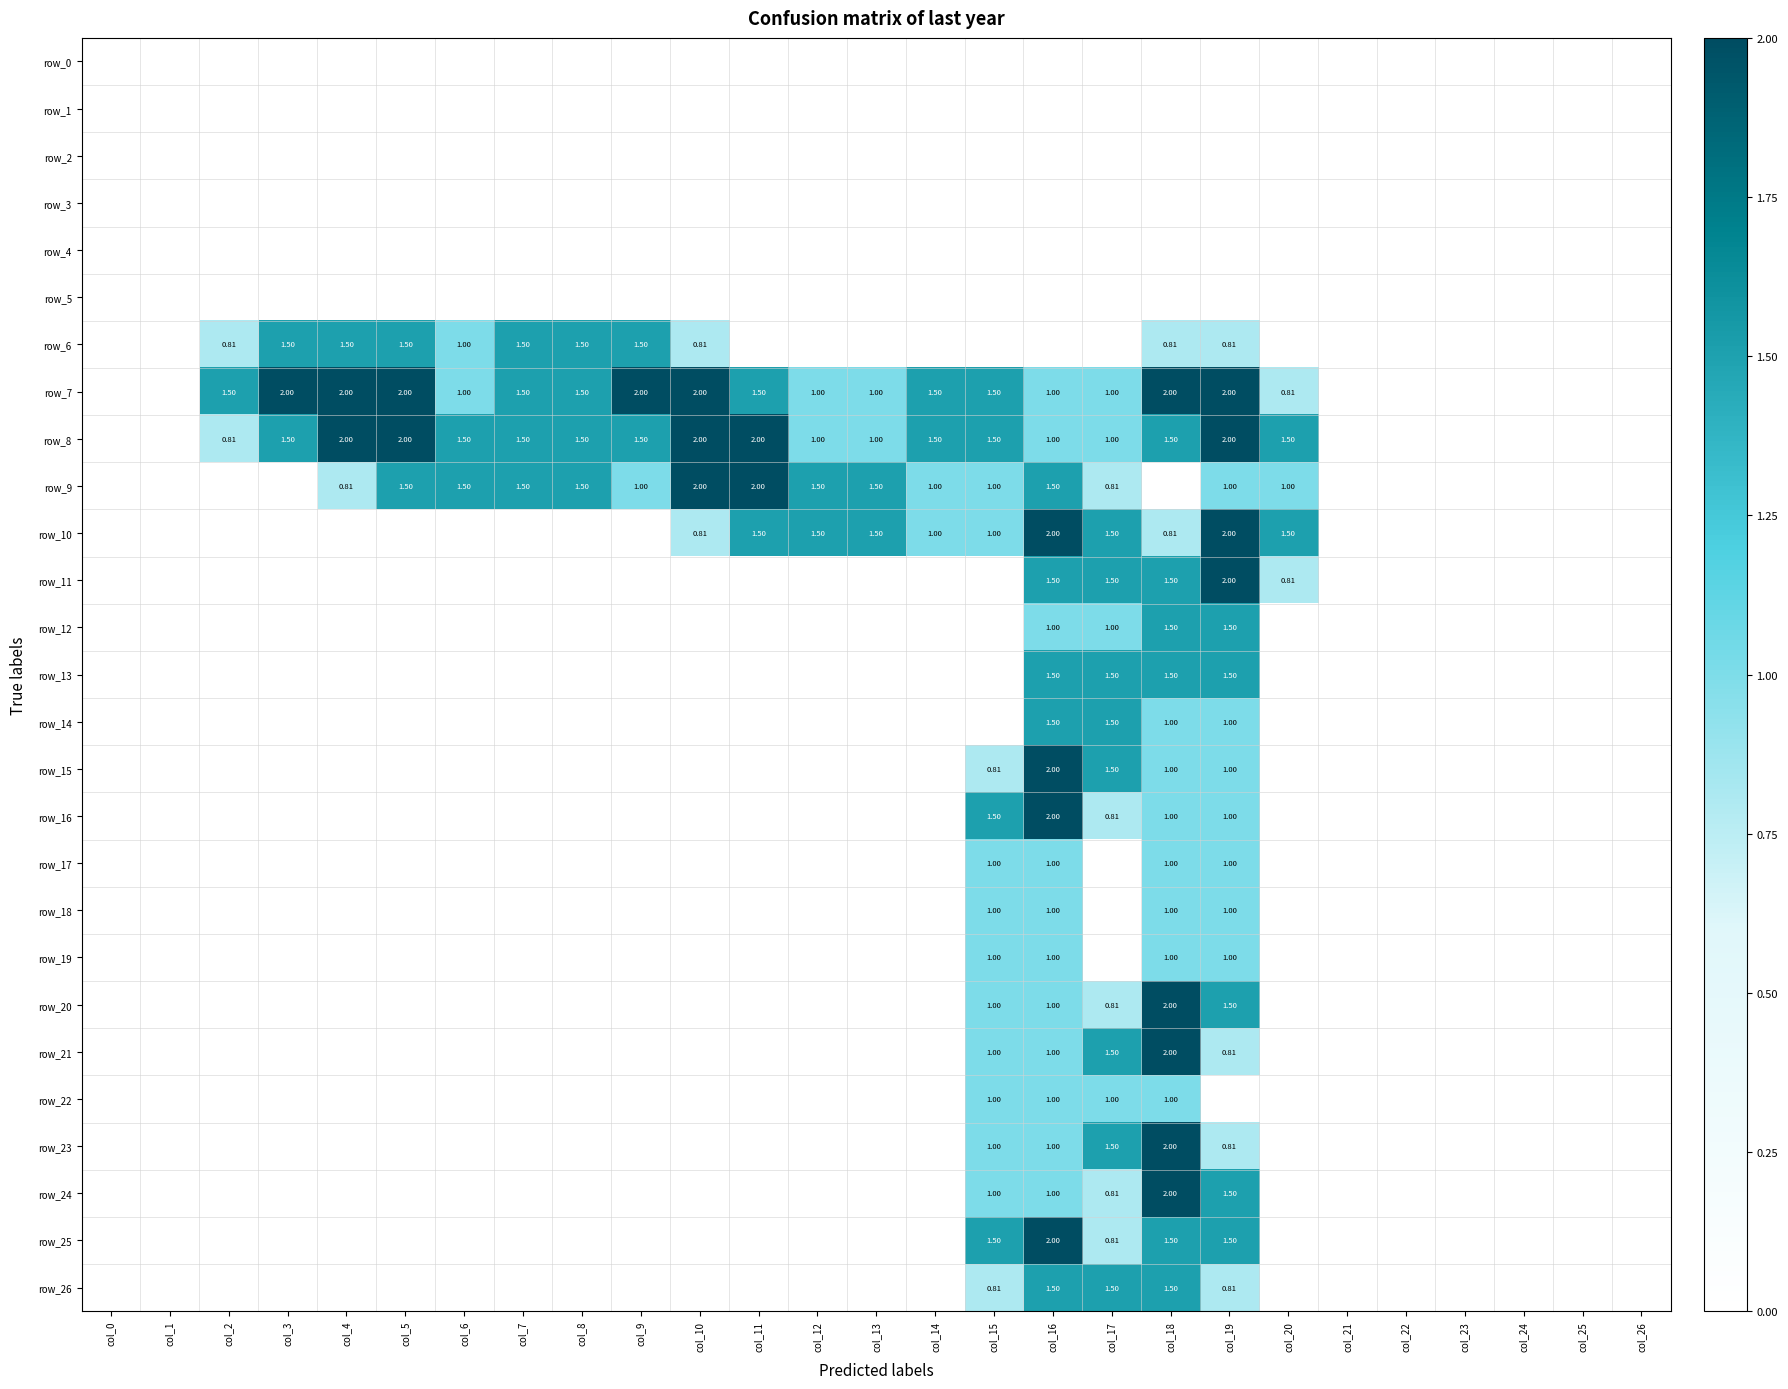

How many values in row_23 are above zero?

5